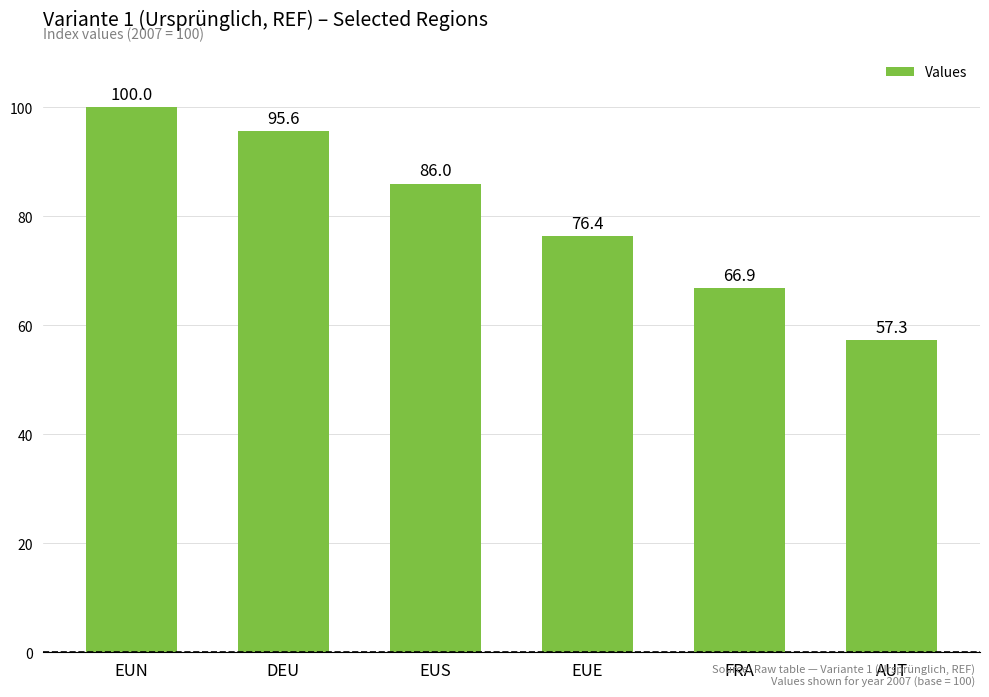

List the labels in order of value, largest first.

EUN, DEU, EUS, EUE, FRA, AUT